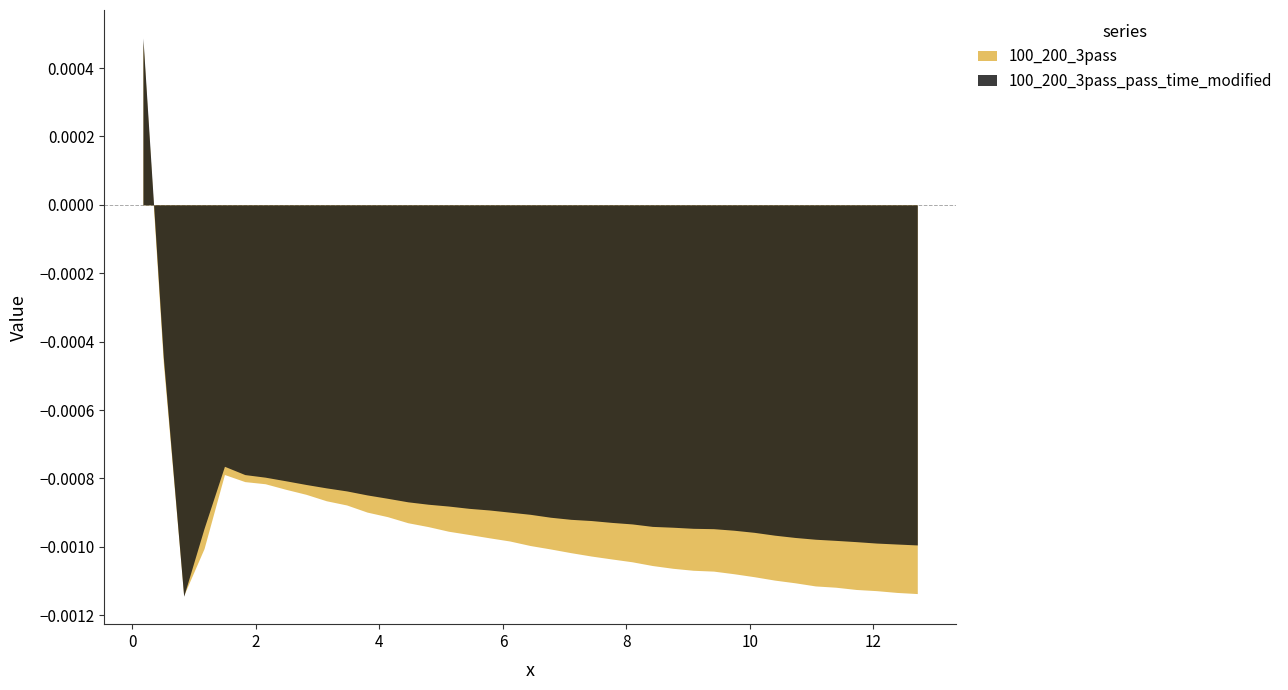

How many data points in 100_200_3pass are less than 0?

38